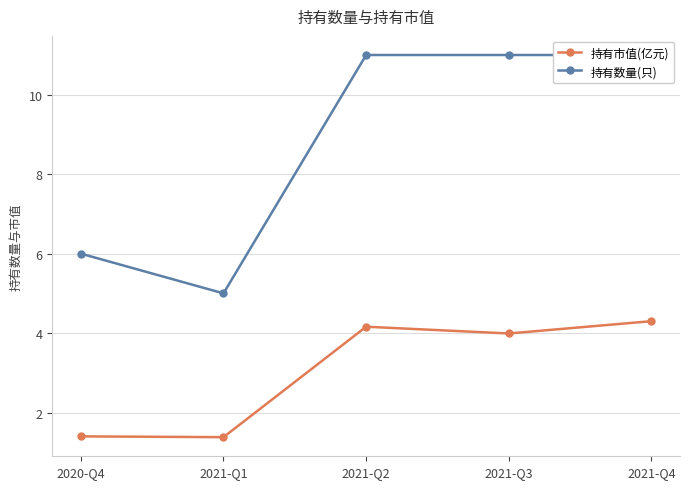

Is the value of 持有数量(只) at 2021-Q1 greater than the value of 持有市值(亿元) at 2021-Q3?

Yes